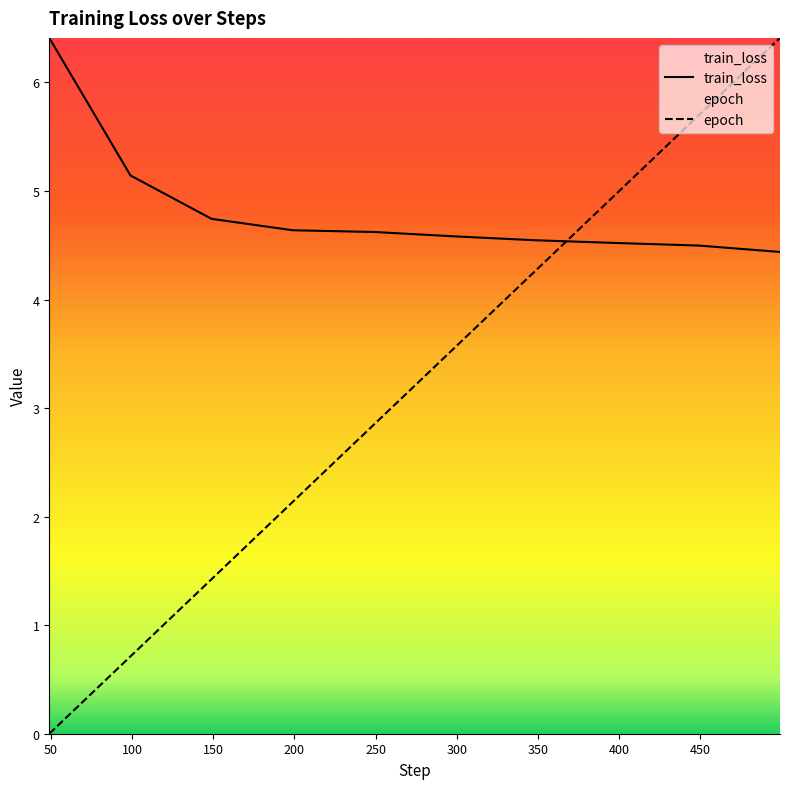

True or false: epoch has more than 2 interior local peaks.

False